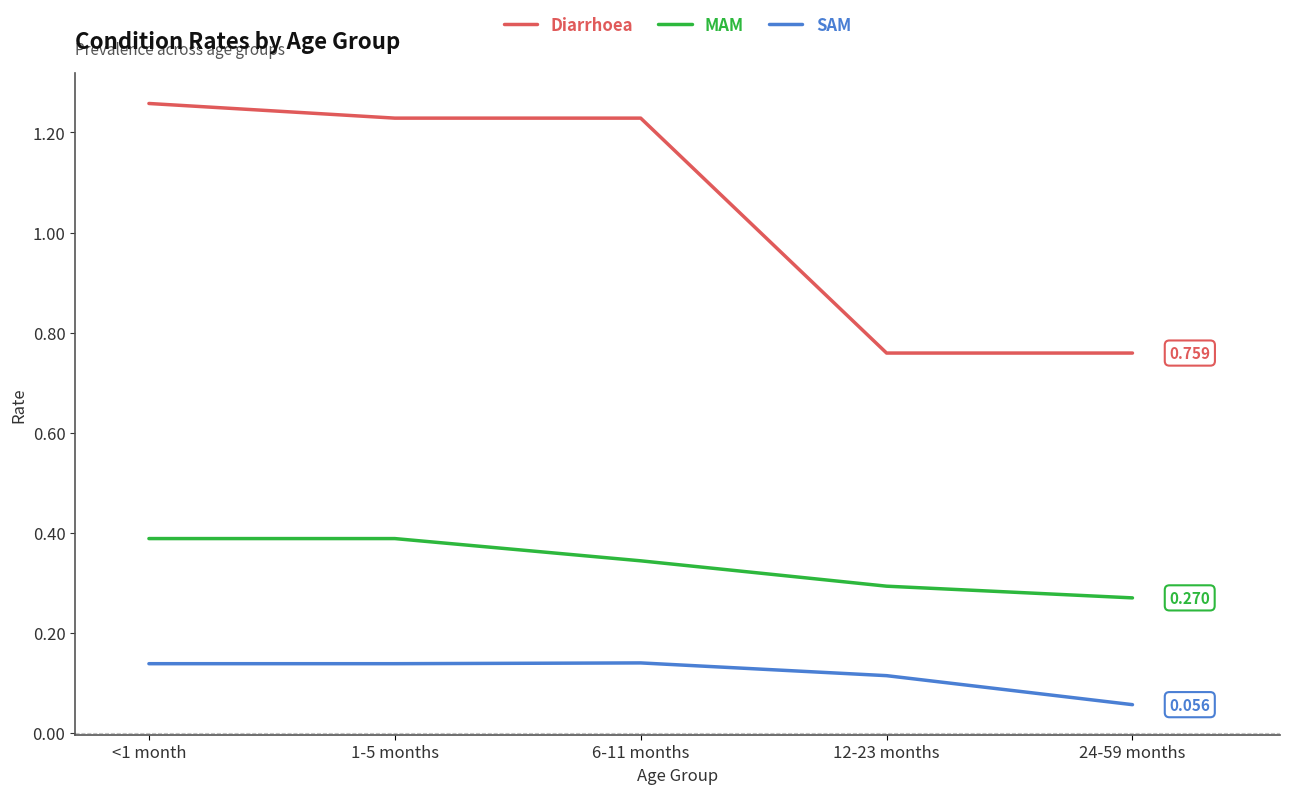

True or false: SAM and MAM intersect in this chart.

False